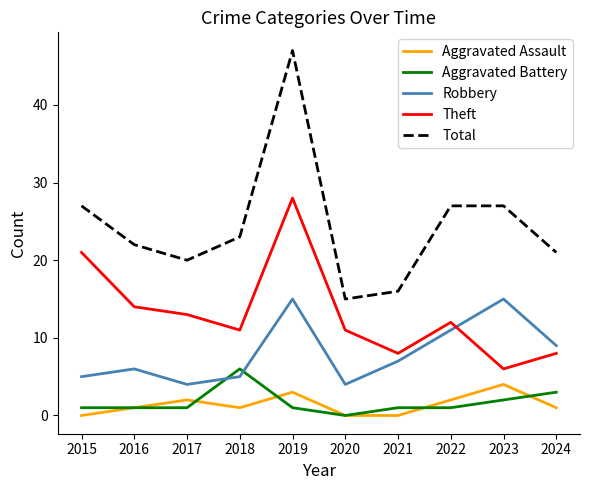

What is the sum of all Aggravated Assault values?

14